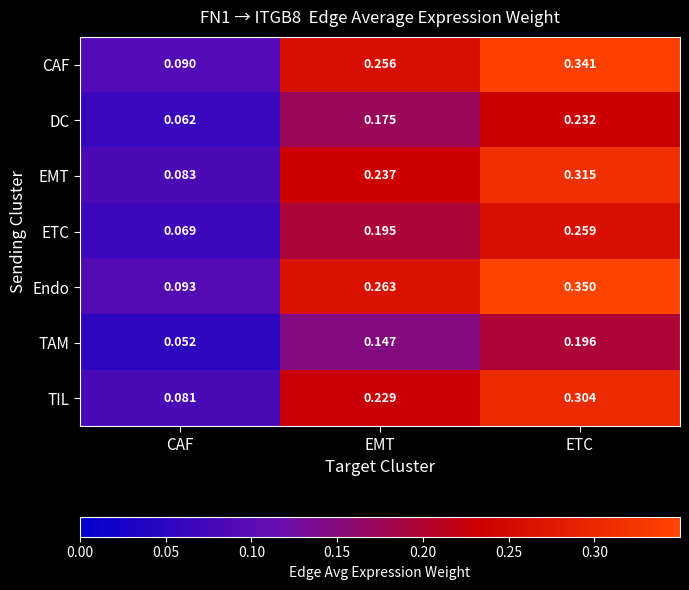

At which label is EMT closest to 0?

CAF